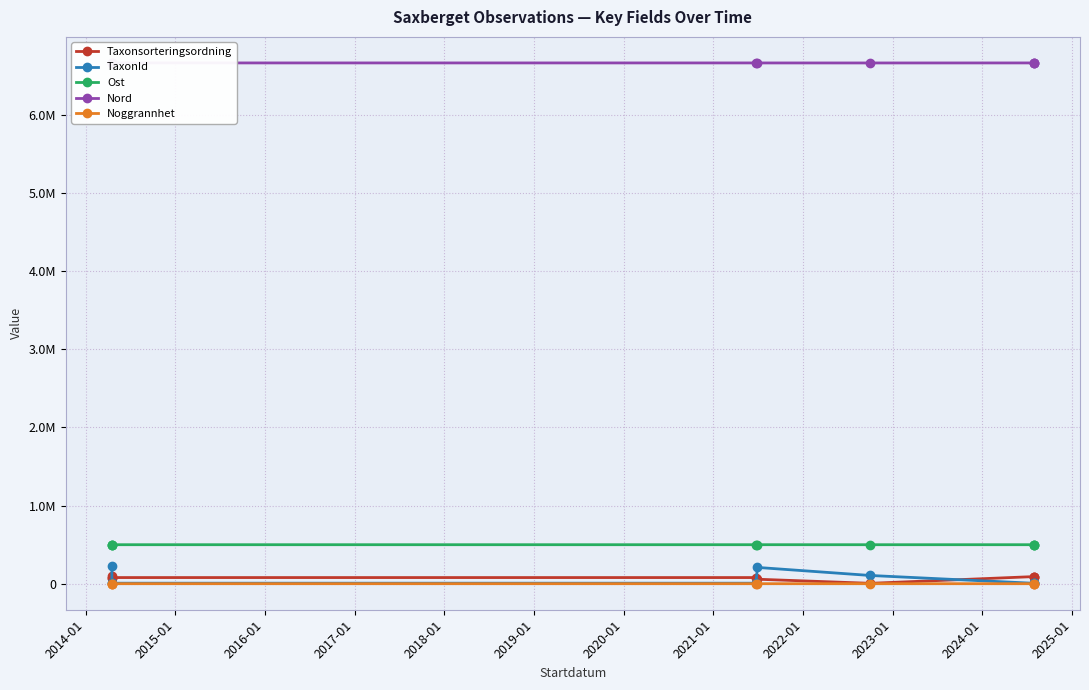

The value of Ost at 2018-01 is 499025. True or false?

True